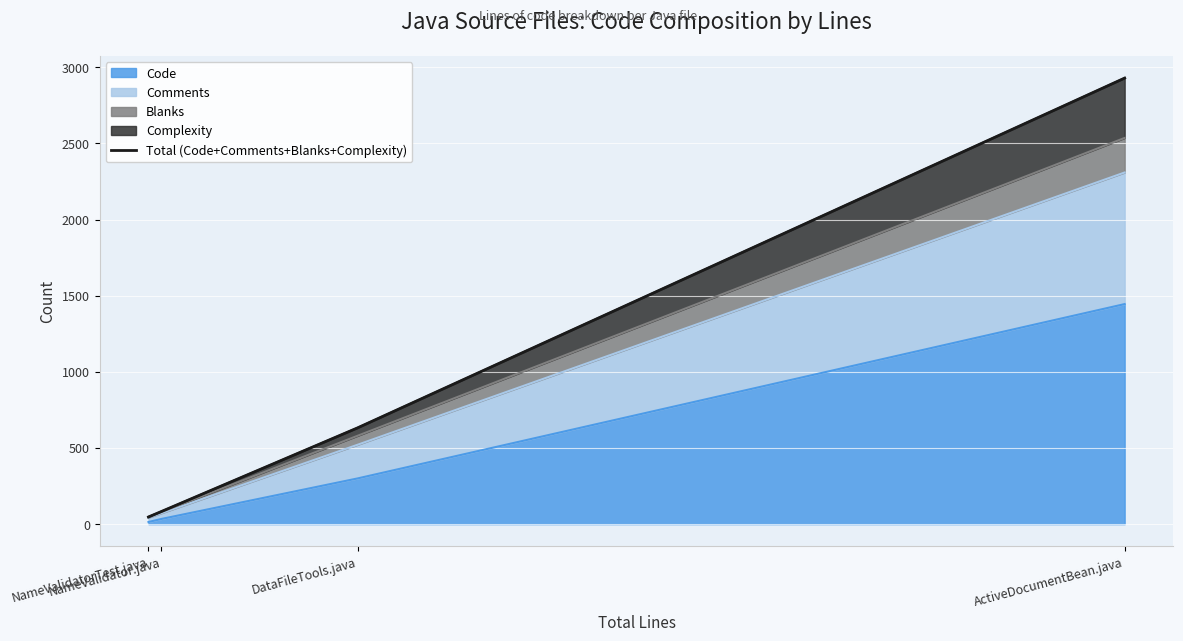

Reading left to right, extract all data points from this chart.

NameValidatorTest.java=47	NameValidator.java=83	DataFileTools.java=632	ActiveDocumentBean.java=2929